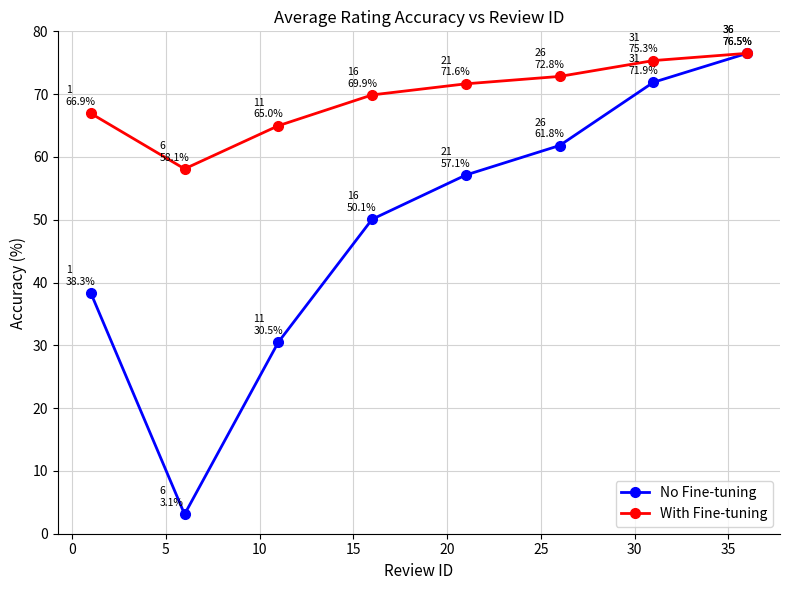

What is the value of the No Fine-tuning point at the 8th from the left?

76.5